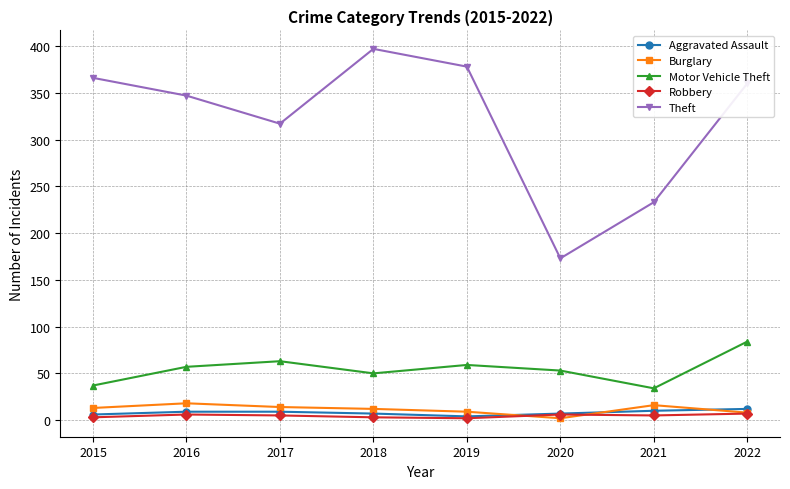

Where is the first local minimum for Theft?

2017